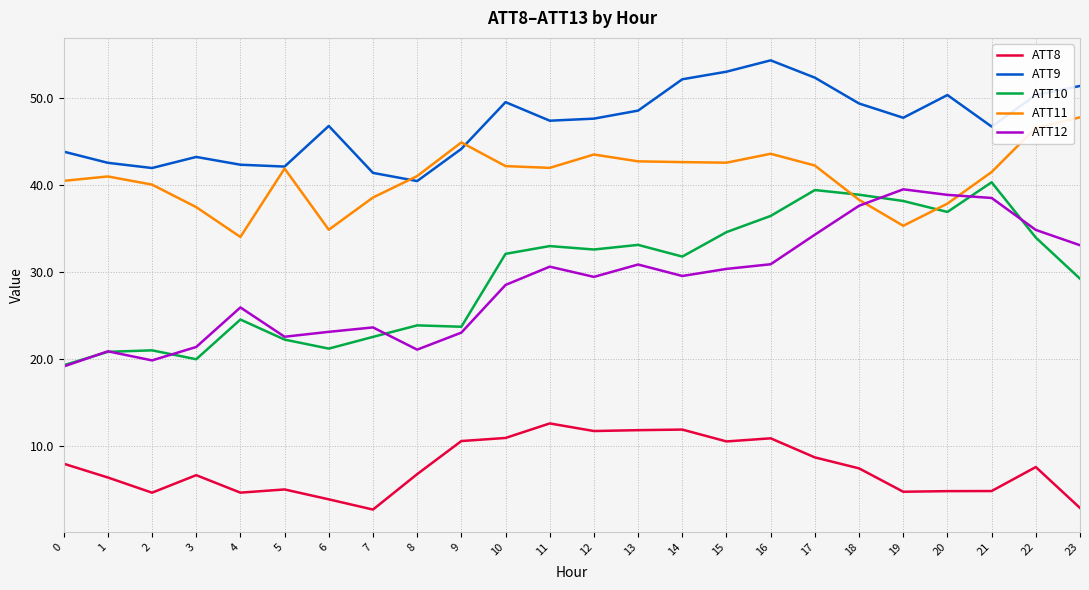

The ATT11 series shows 38.3 at 18. True or false?

True